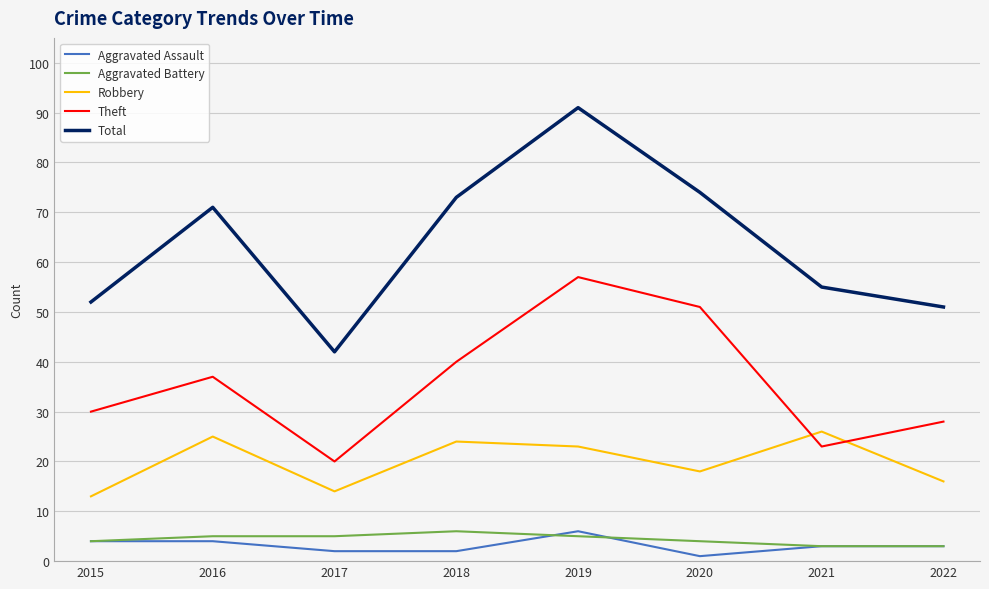

Reading right to left, extract all data points from this chart.

Aggravated Assault: 2022=3	2021=3	2020=1	2019=6	2018=2	2017=2	2016=4	2015=4
Aggravated Battery: 2022=3	2021=3	2020=4	2019=5	2018=6	2017=5	2016=5	2015=4
Robbery: 2022=16	2021=26	2020=18	2019=23	2018=24	2017=14	2016=25	2015=13
Theft: 2022=28	2021=23	2020=51	2019=57	2018=40	2017=20	2016=37	2015=30
Total: 2022=51	2021=55	2020=74	2019=91	2018=73	2017=42	2016=71	2015=52